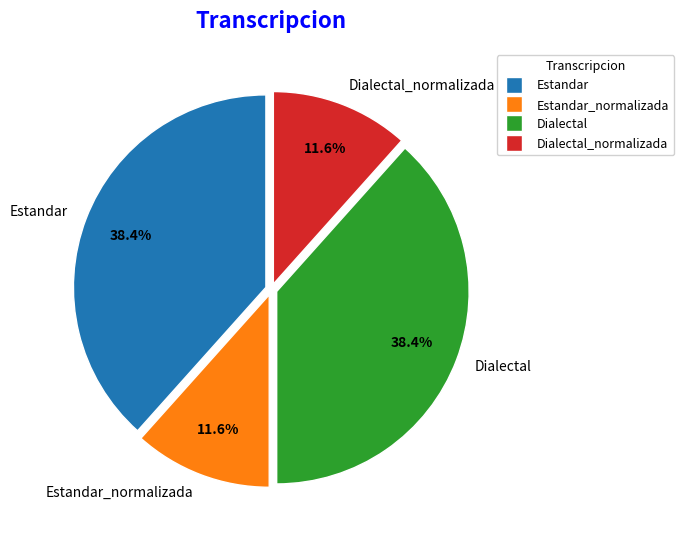

Does any single category account for the majority?

No